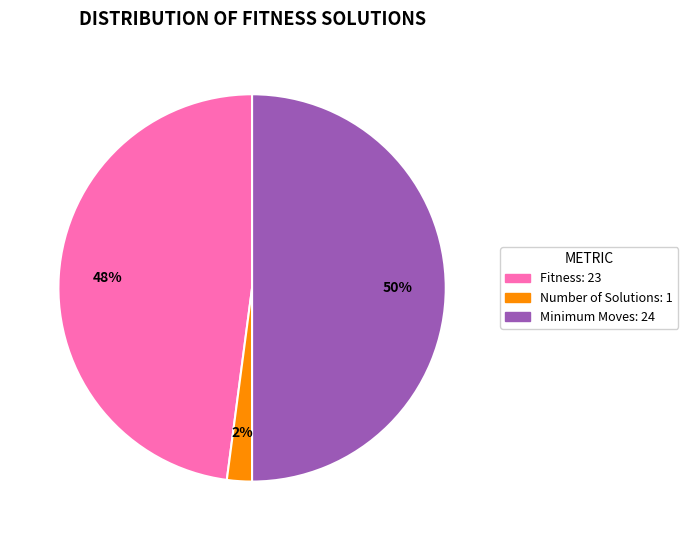

To the nearest percent, what is the difference between the largest and smallest slice percentages?

48%